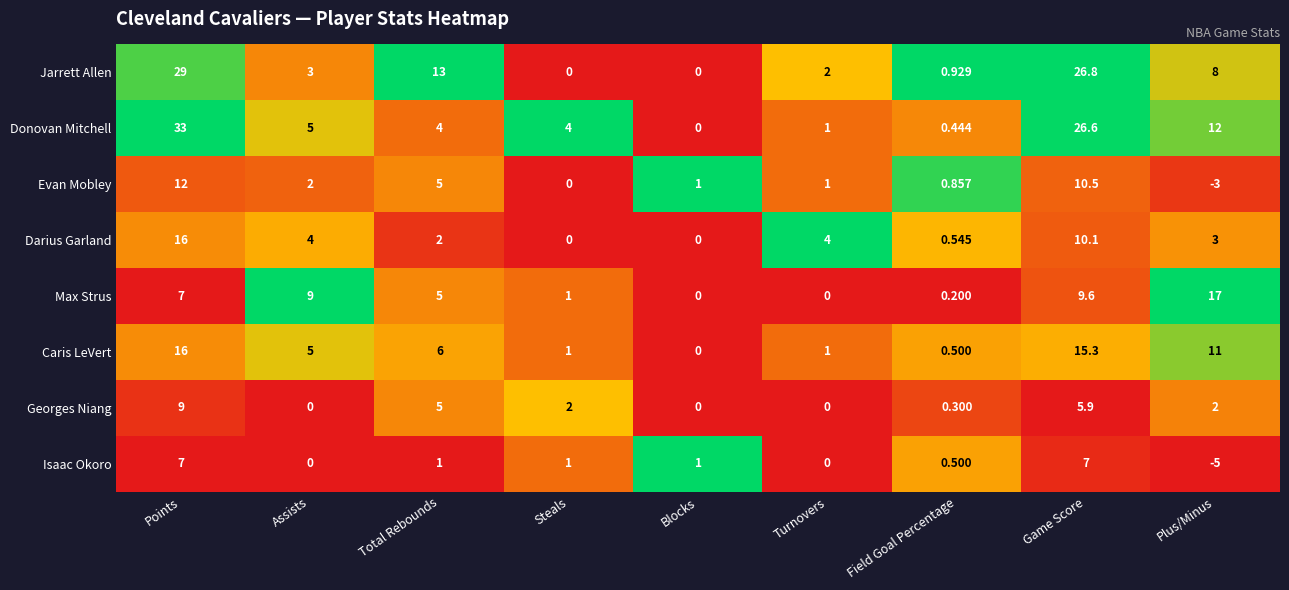

Where is Donovan Mitchell nearest to the value 16?

Plus/Minus